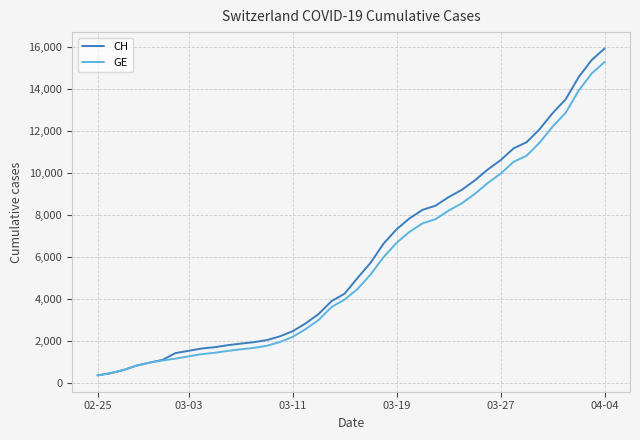

What is the highest value of the GE series?

15284